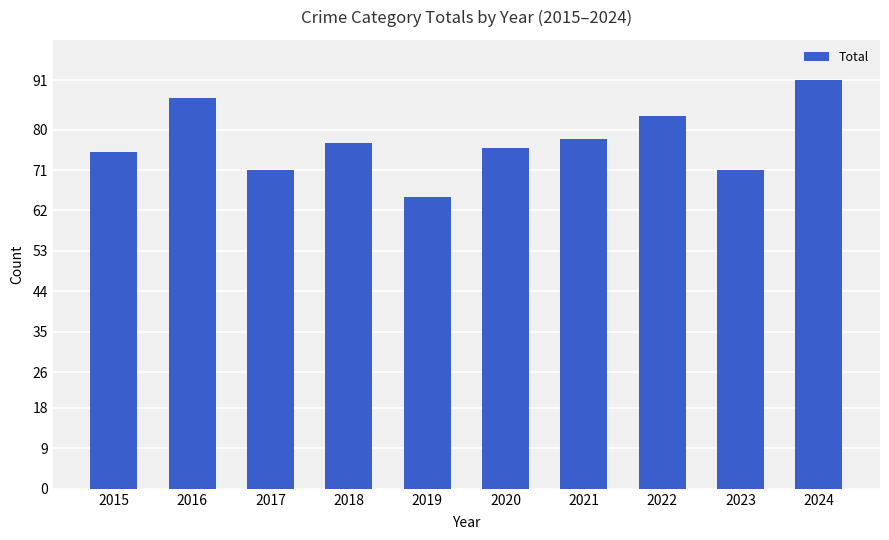

Does the chart contain stacked bars?

No